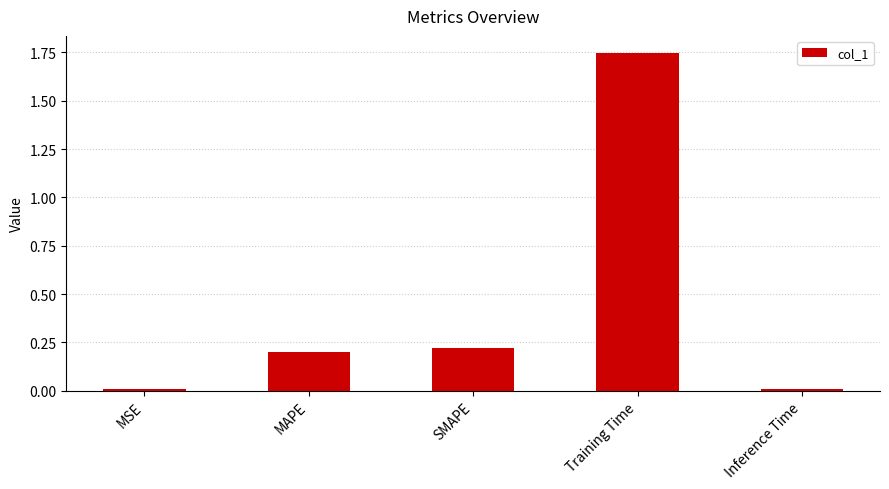

Are the bars grouped side by side (vs. stacked)?

No